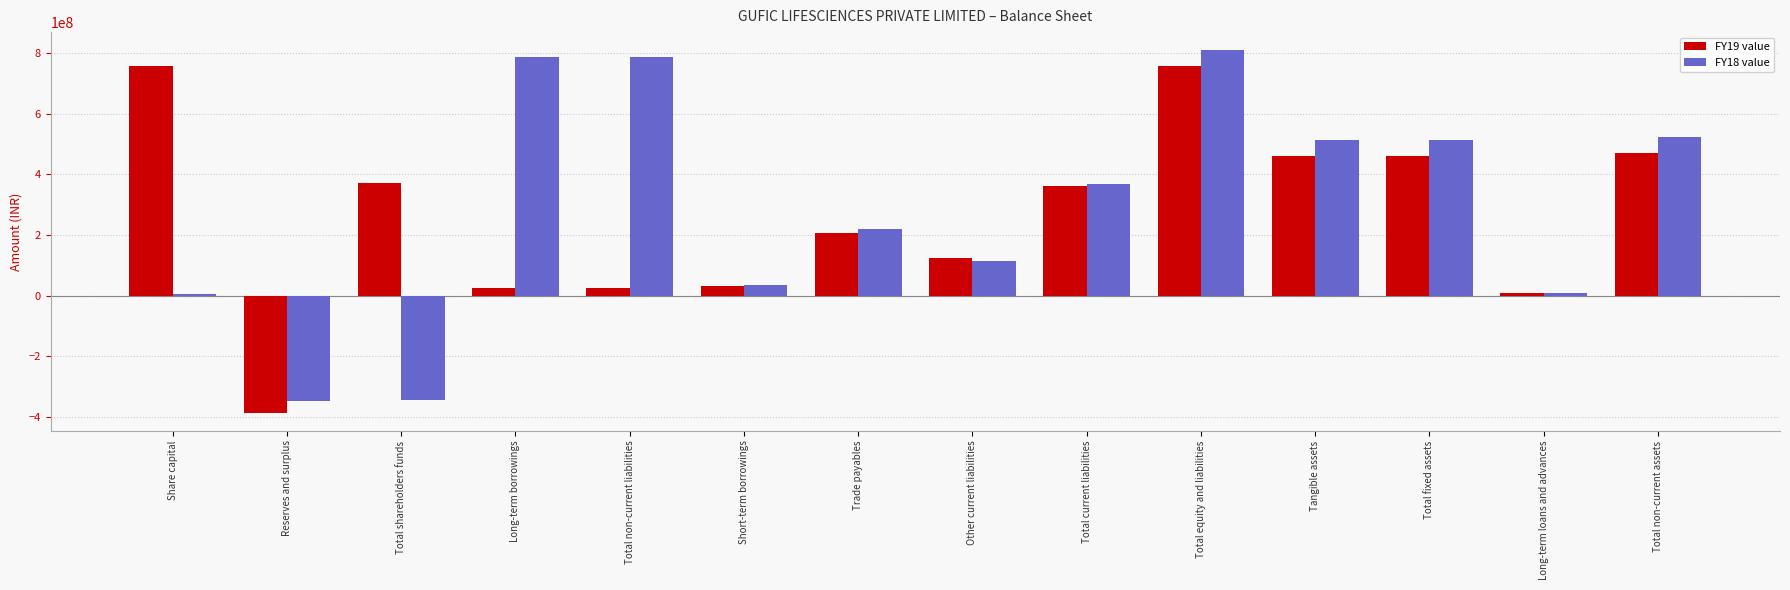

How many data points does each series have?

14